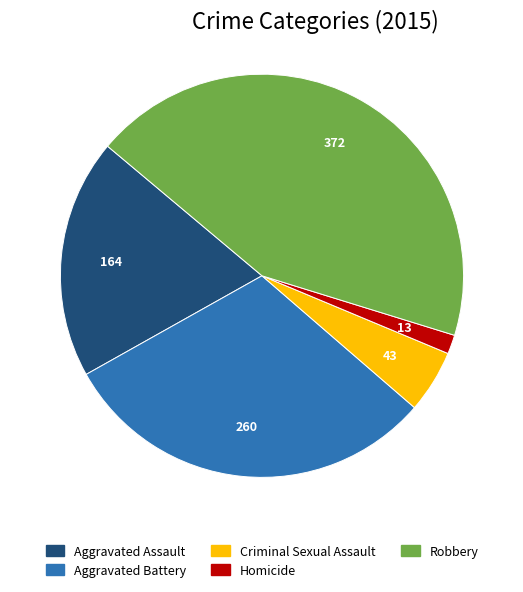

Combined, do Homicide and Robbery account for over 50%?

No